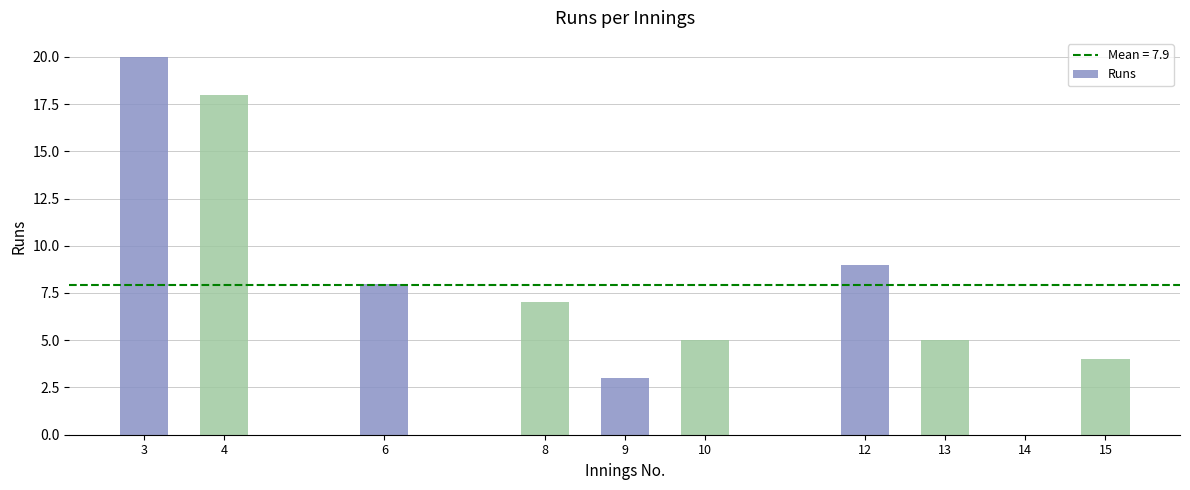

What is the difference between the values at 9 and 4?

15